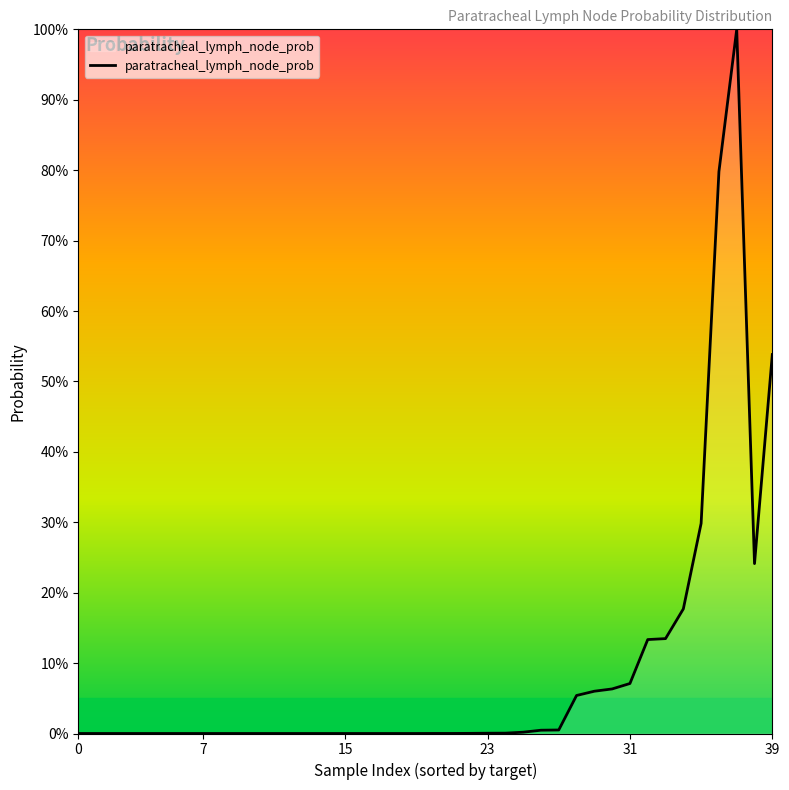

Does the chart display data point markers on the line(s)?

No